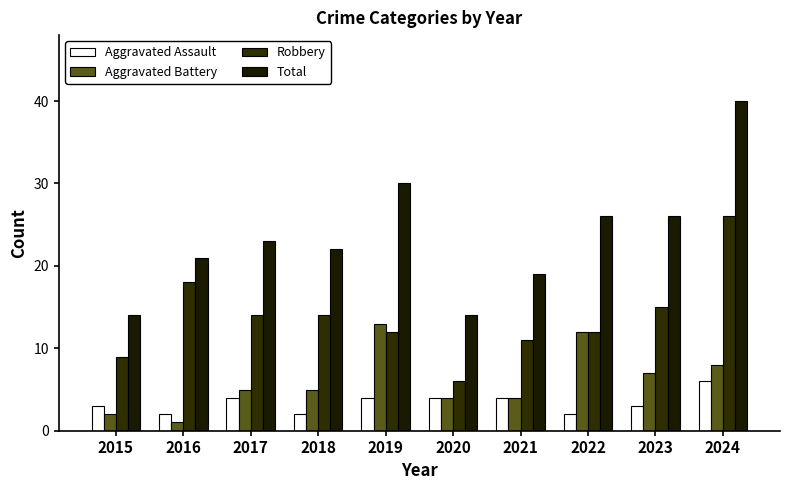

How many data points does each series have?

10